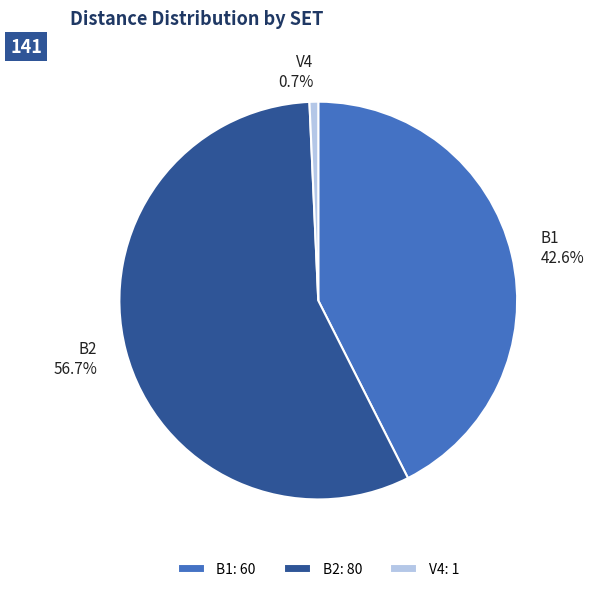

Approximately how many times larger is the value at B1 compared to V4?

60.0